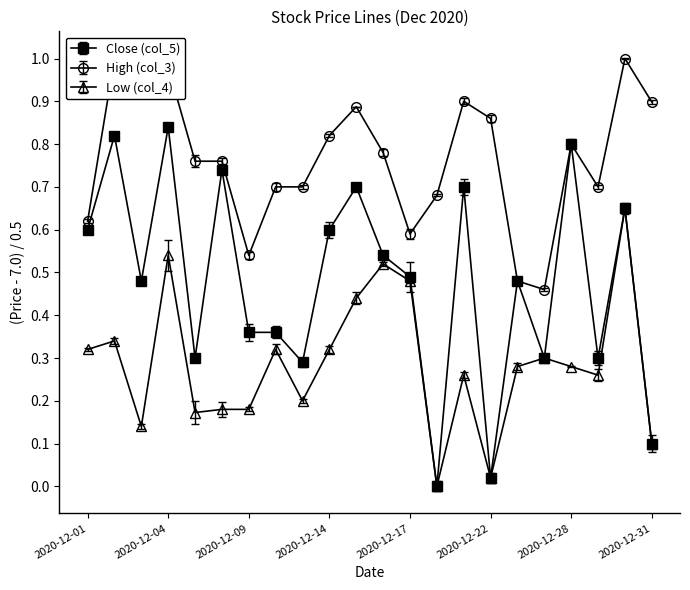

What value does the Low (col_4) series have at 2020-12-31?

0.1